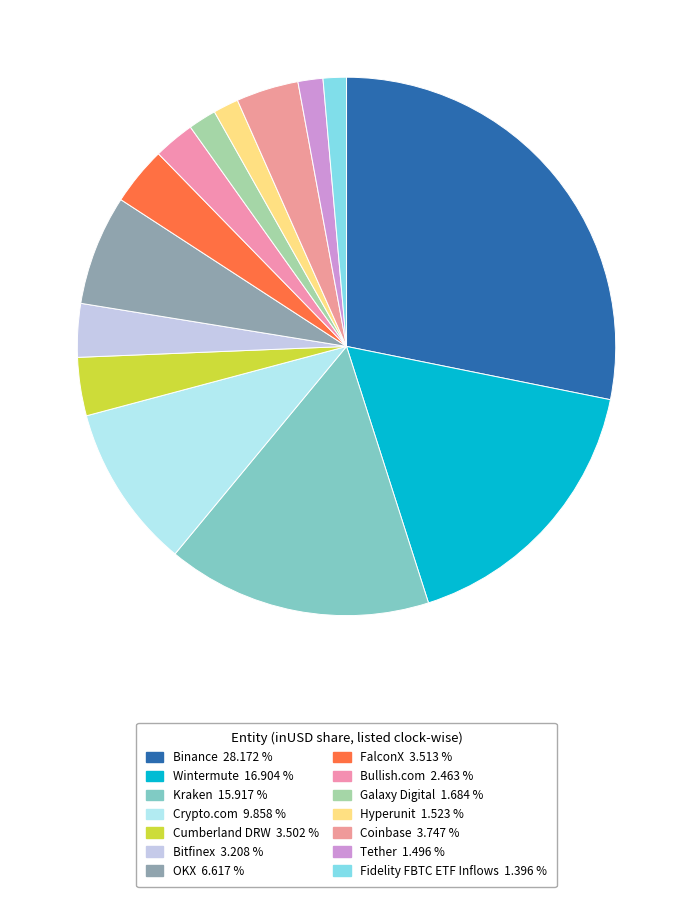

To the nearest percent, what portion does Kraken represent?

16%